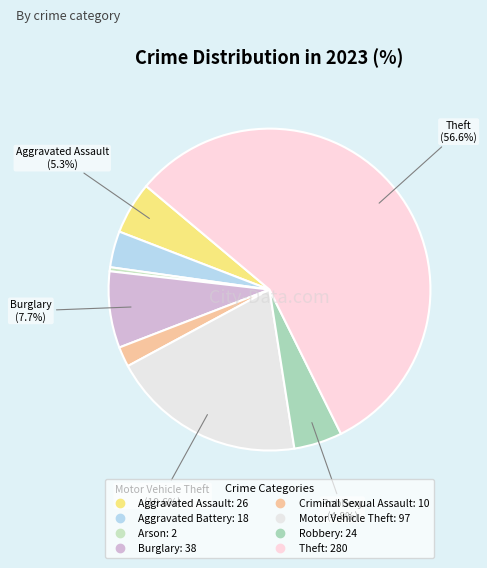

To the nearest percent, what is the difference between the Burglary and Theft slice percentages?

49%